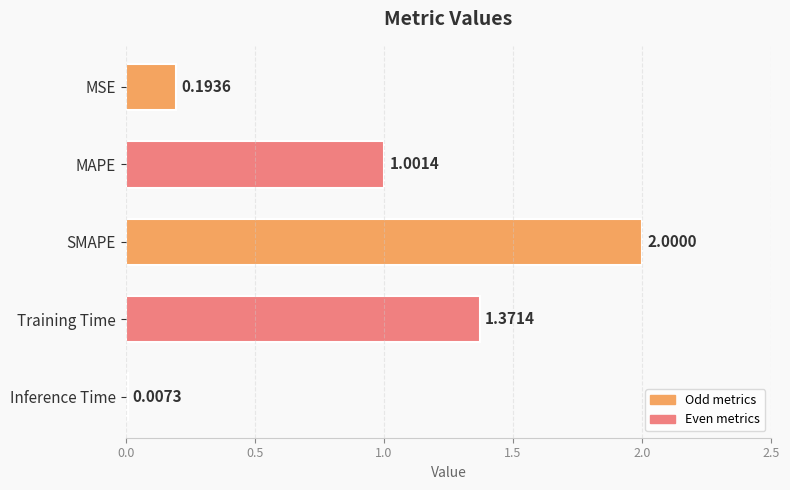

Are the bars horizontal?

Yes